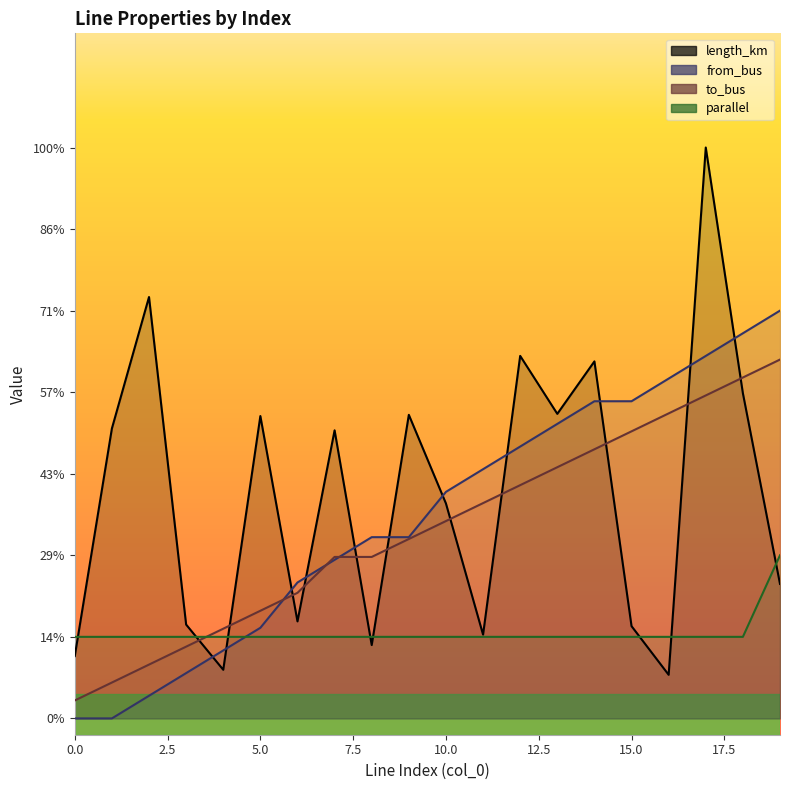

Rank the series by their maximum value, from lowest to highest.

parallel, to_bus, from_bus, length_km